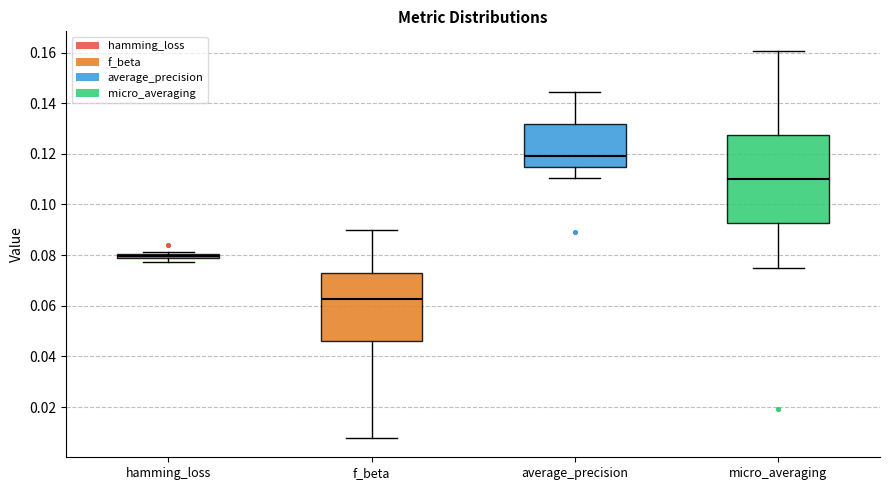

Which box's median line is the highest?

average_precision